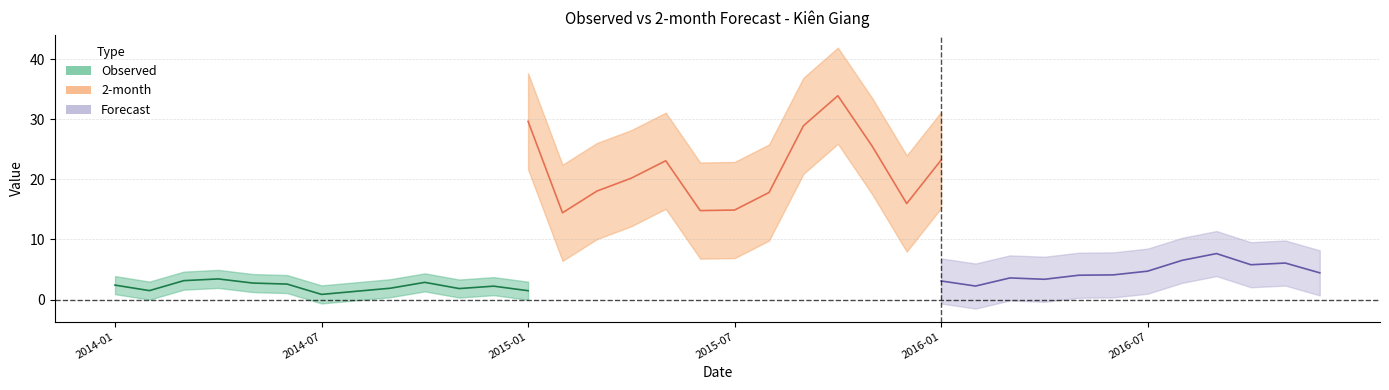

True or false: Observed and 2-month cross at least once.

False